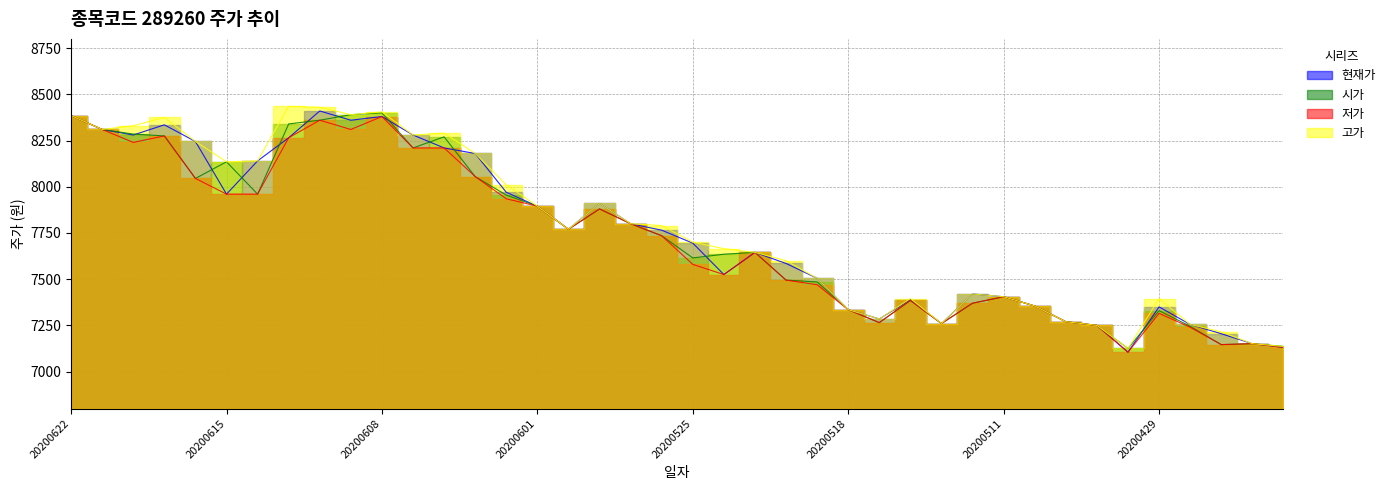

What is the sum of all 저가 values?

308678